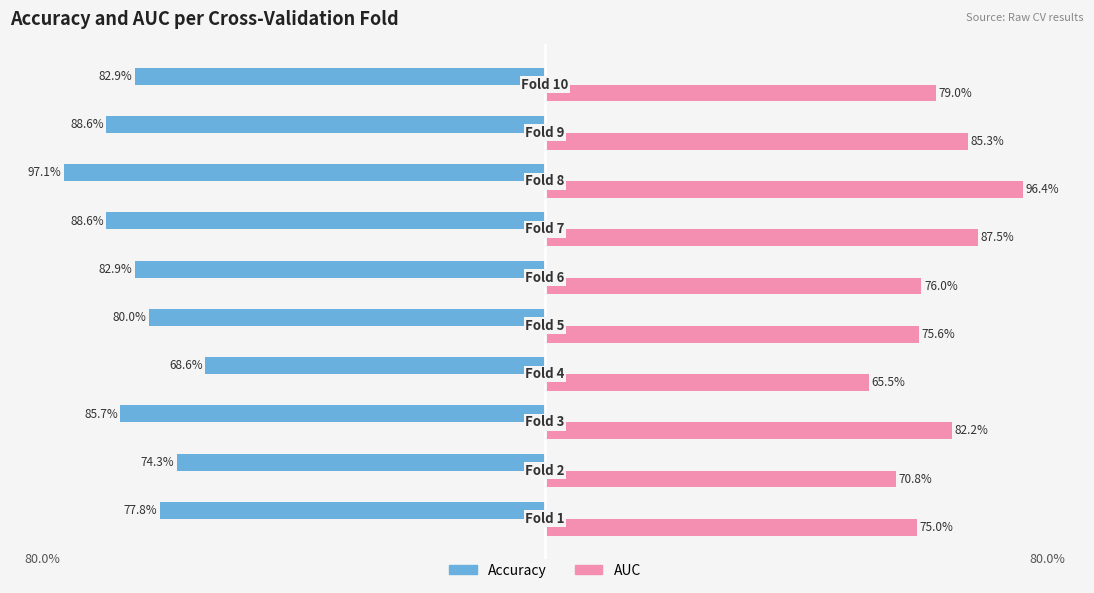

Reading left to right, extract all data points from this chart.

accuracy: -0.8	-0.7	-0.9	-0.7	-0.8	-0.8	-0.9	-1.0	-0.9	-0.8
auc: 0.8	0.7	0.8	0.7	0.8	0.8	0.9	1.0	0.9	0.8